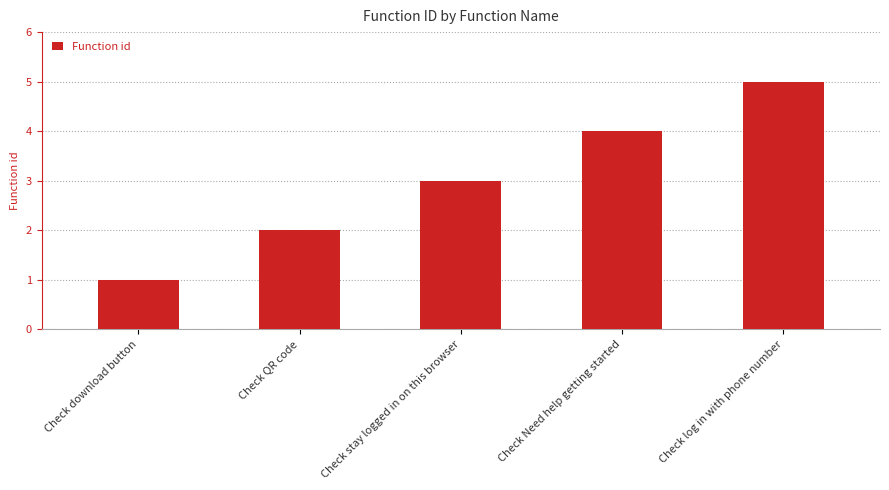

How many data points are less than 3?

2